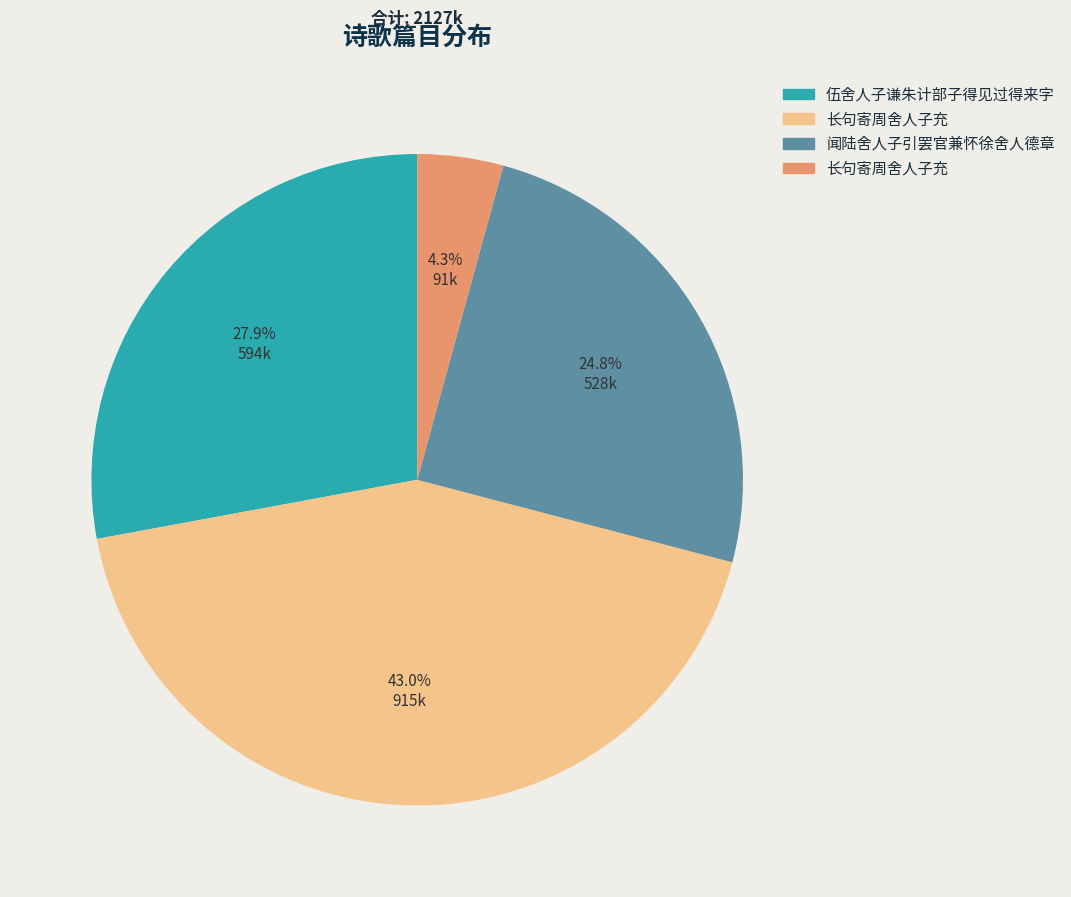

Is there any slice that represents more than half of the pie?

No